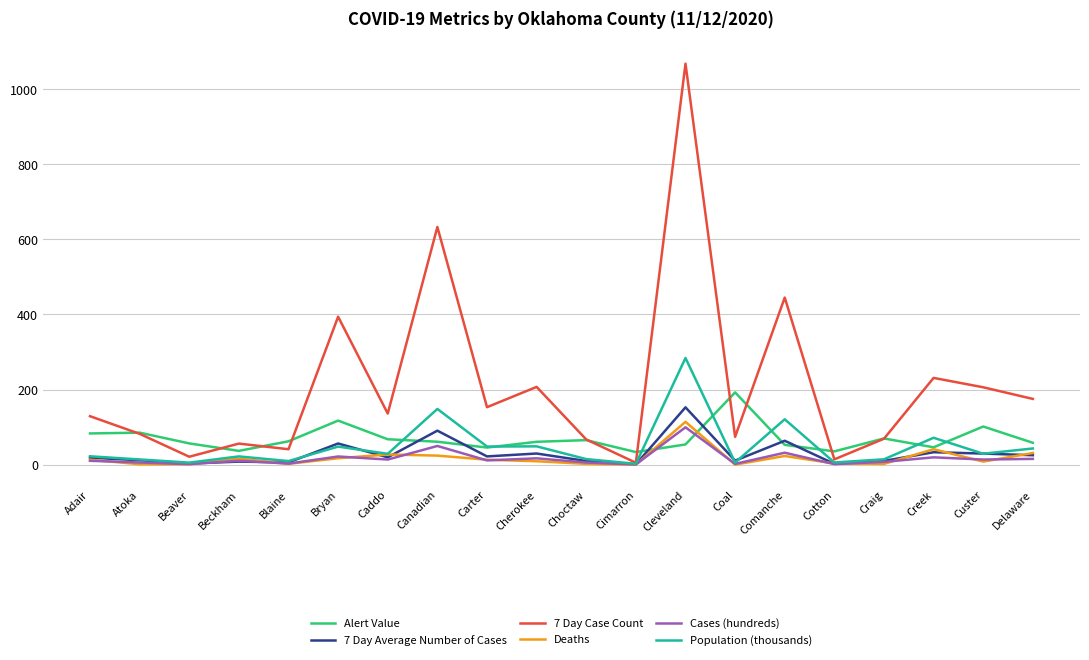

True or false: Alert Value has a value of 61.0 at Canadian.

True